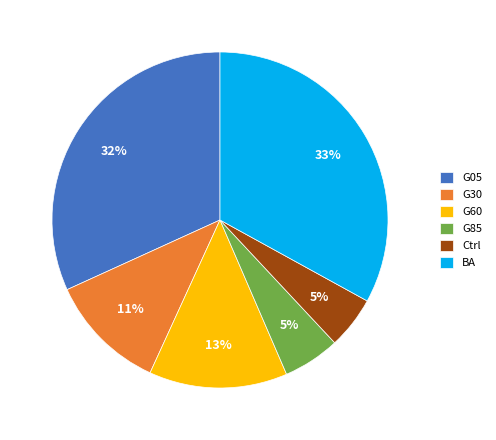

To the nearest percent, what percentage of the pie is G05?

32%